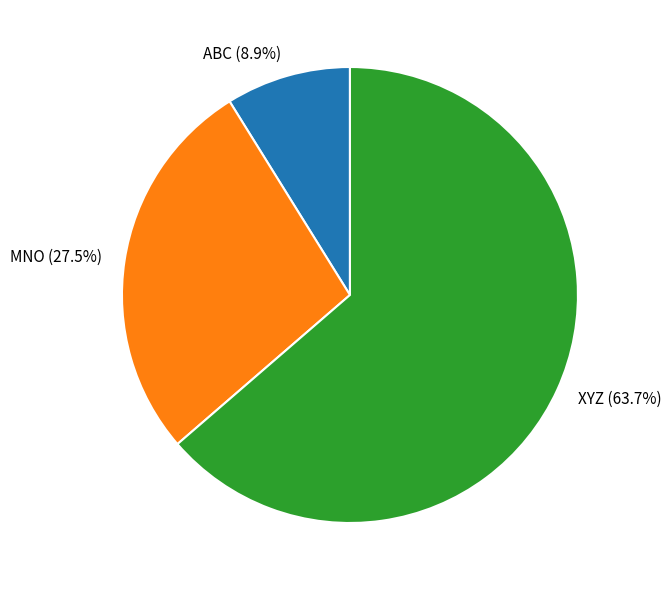

What is the total percentage of XYZ and ABC?

72.5%